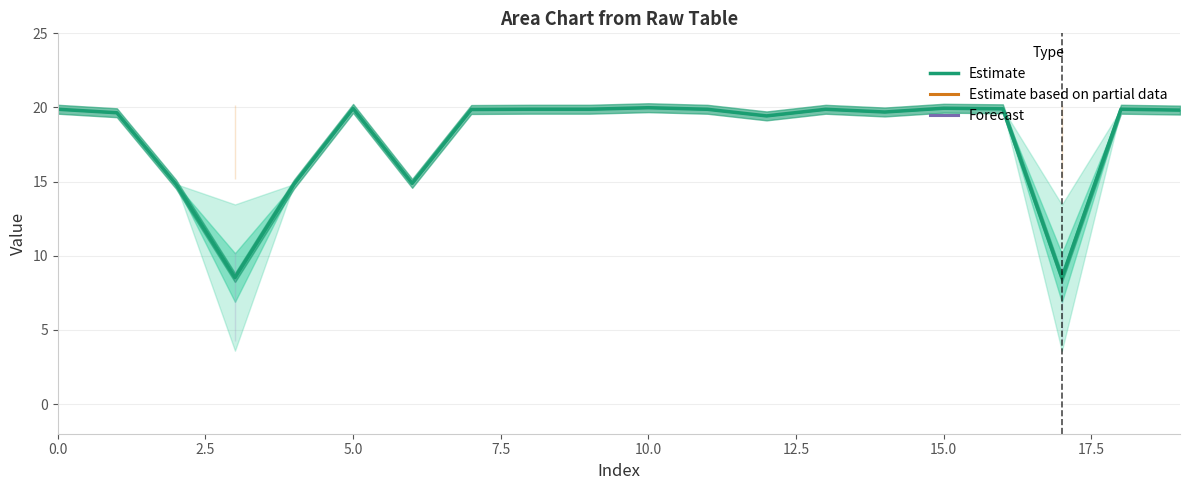

True or false: Estimate has a value of 20.0 at 10.0.

True